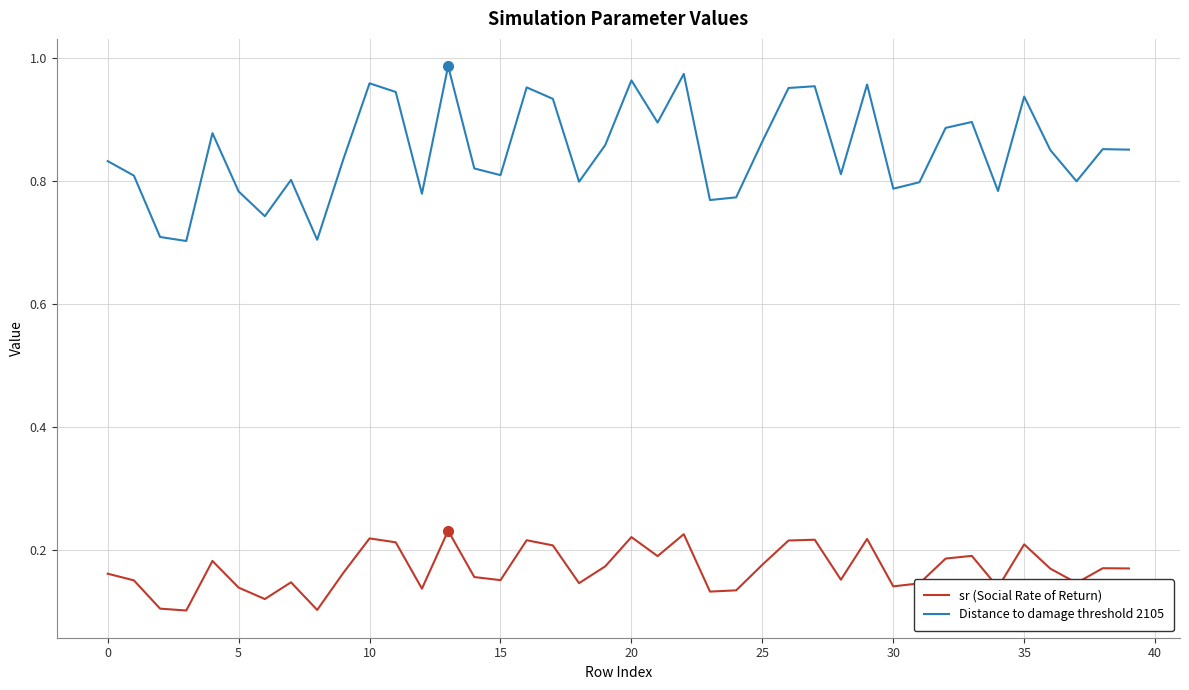

True or false: Distance to damage threshold 2105 and sr (Social Rate of Return) intersect in this chart.

False